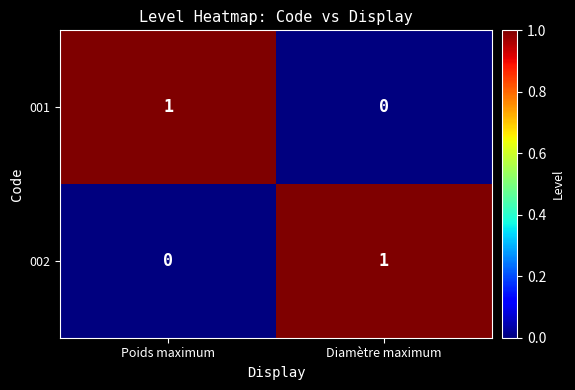

How many distinct data groups are displayed?

2